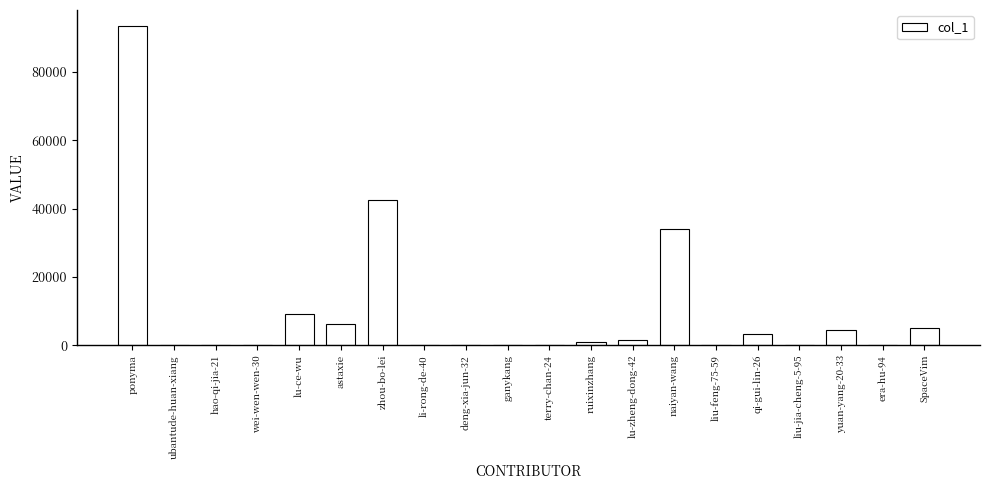

What is the change in value from zhou-bo-lei to yuan-yang-20-33?

-38034